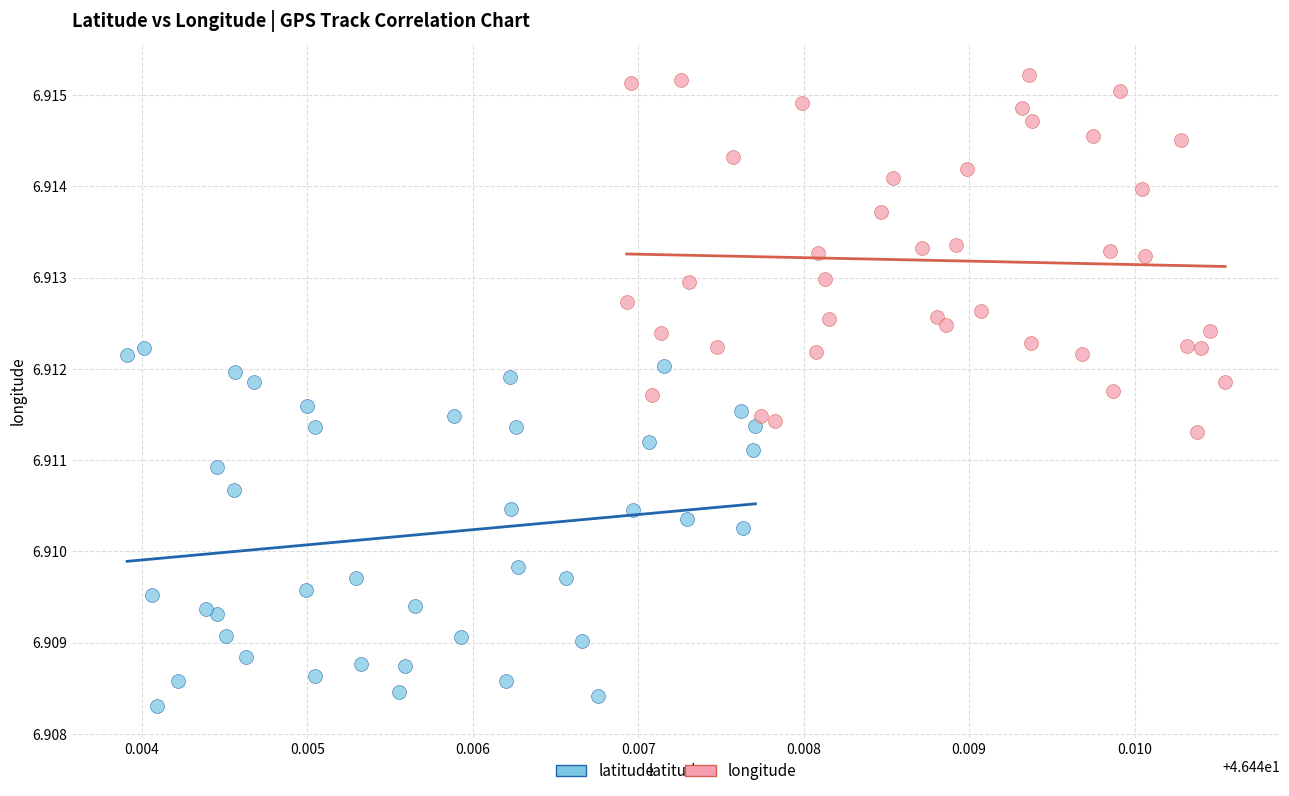

What are all the series names shown in the legend?

latitude, longitude